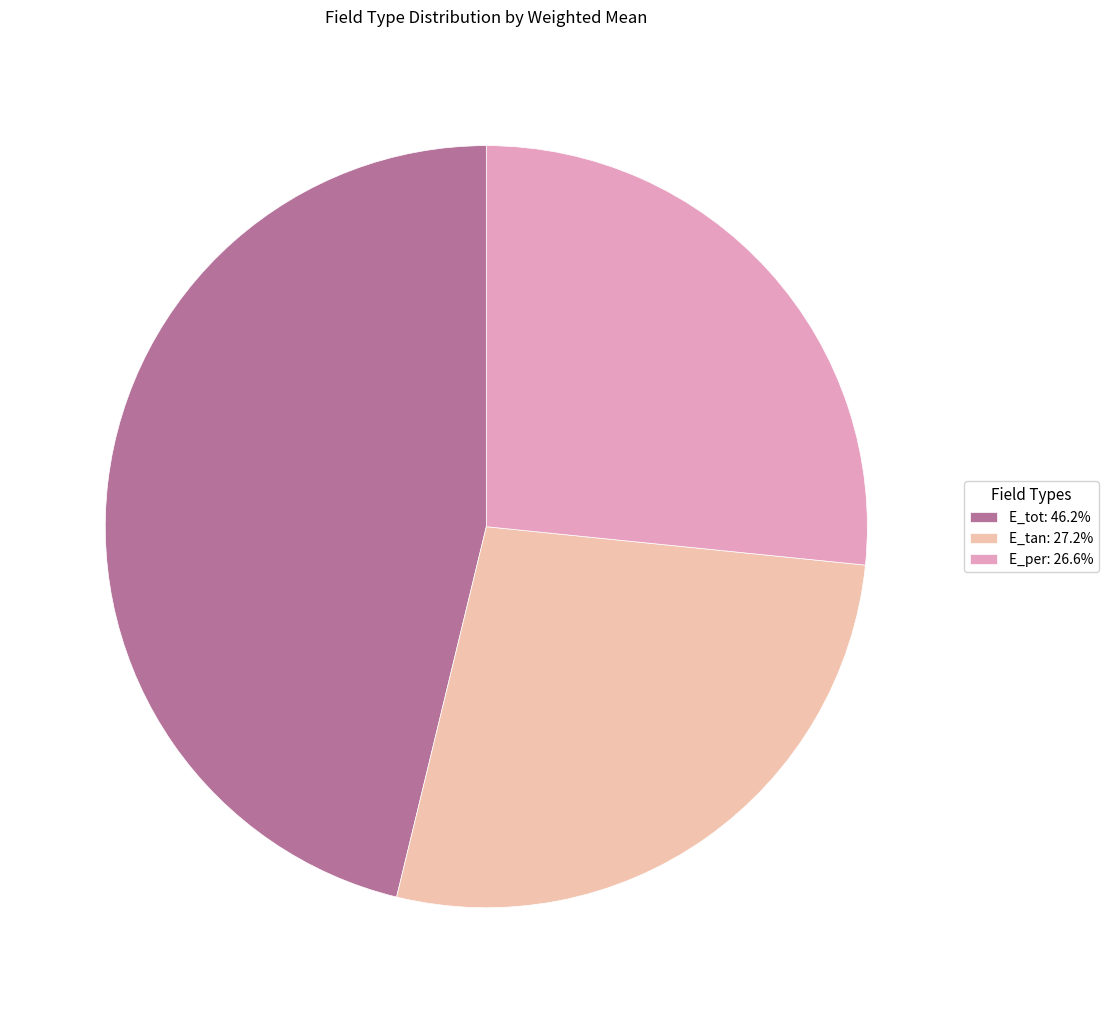

What is the largest slice in the pie chart?

E_tot